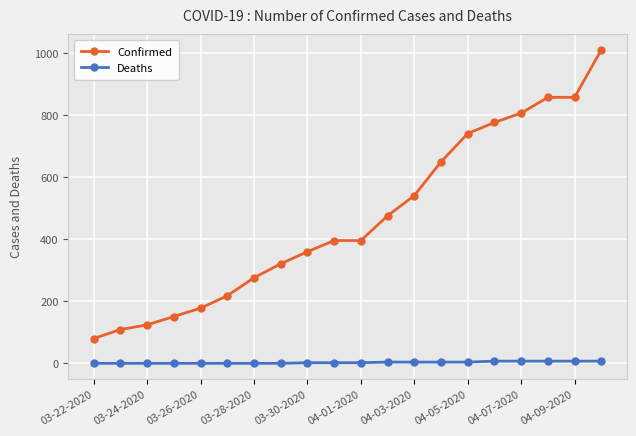

How many lines are shown in the chart?

2